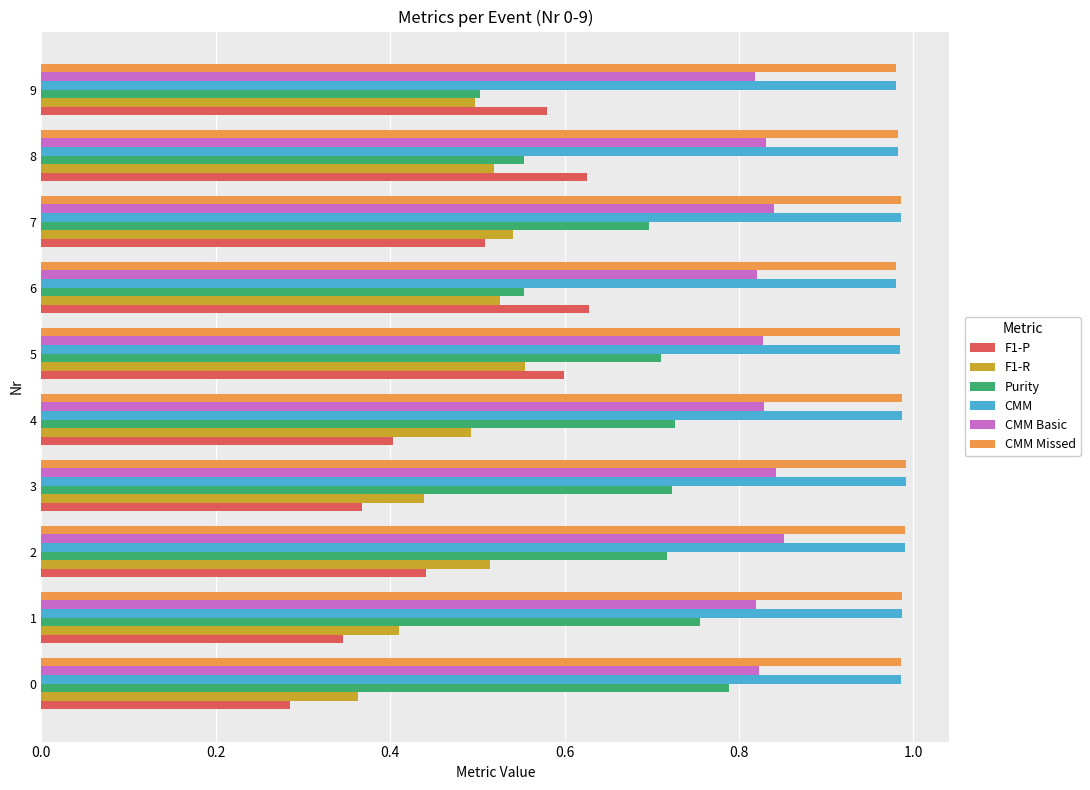

True or false: CMM has a value of 1.5 at 4.

False